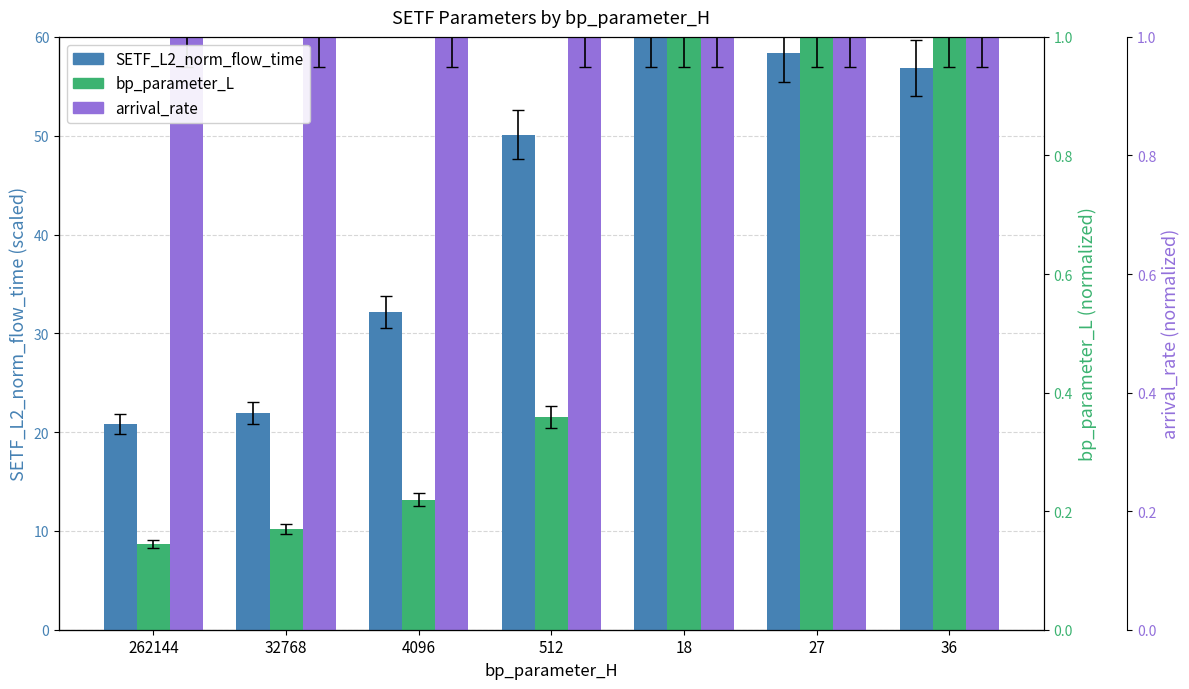

Where is SETF_L2_norm_flow_time nearest to the value 40?

4096